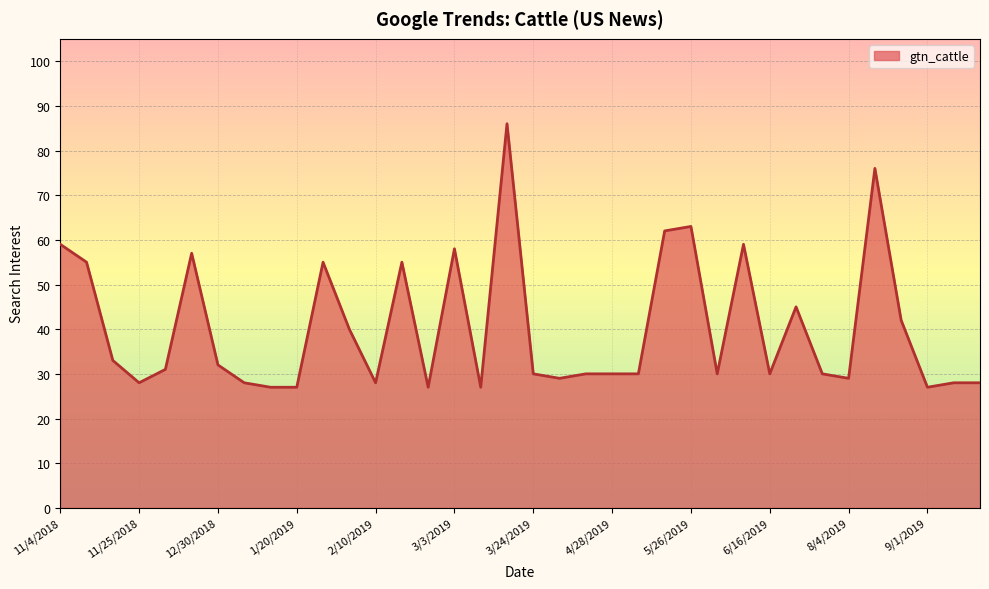

What is the minimum value shown in the chart?

27